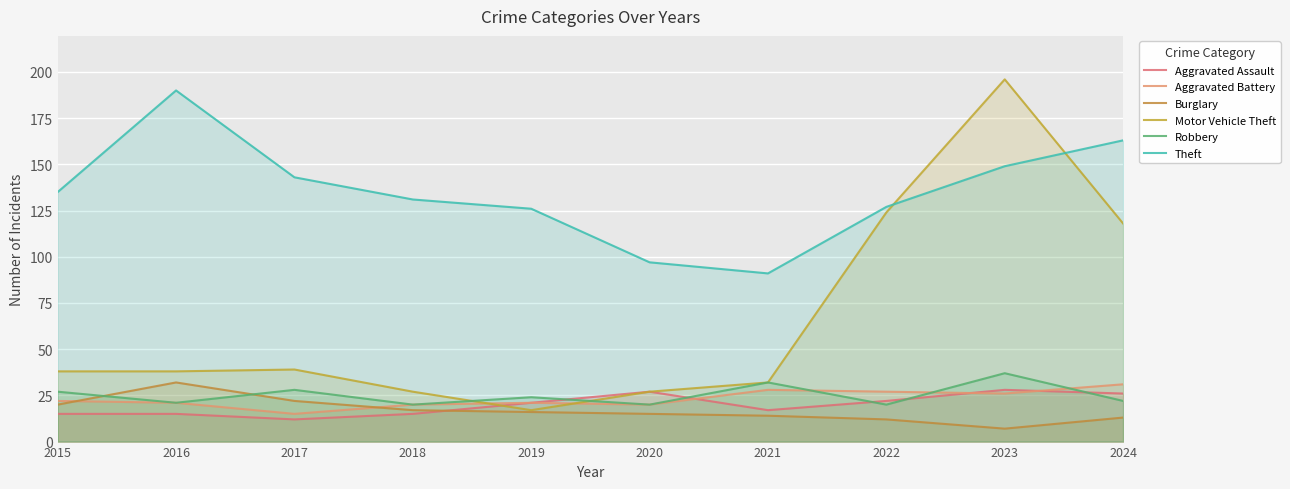

Where is Aggravated Battery nearest to the value 23?

2015